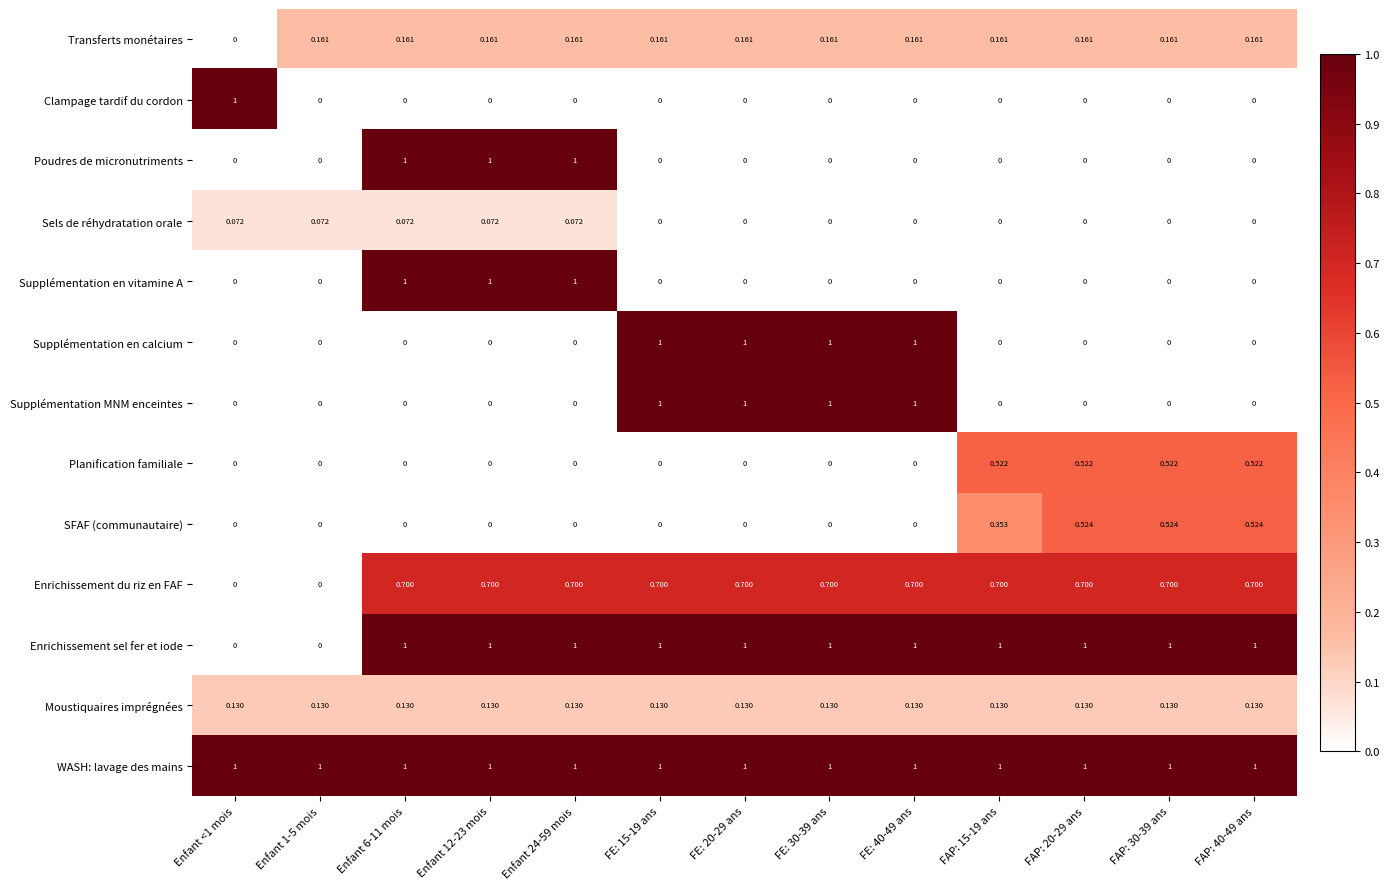

Between FAP: 15-19 ans and FAP: 40-49 ans, which series saw the biggest shift?

SFAF (communautaire)